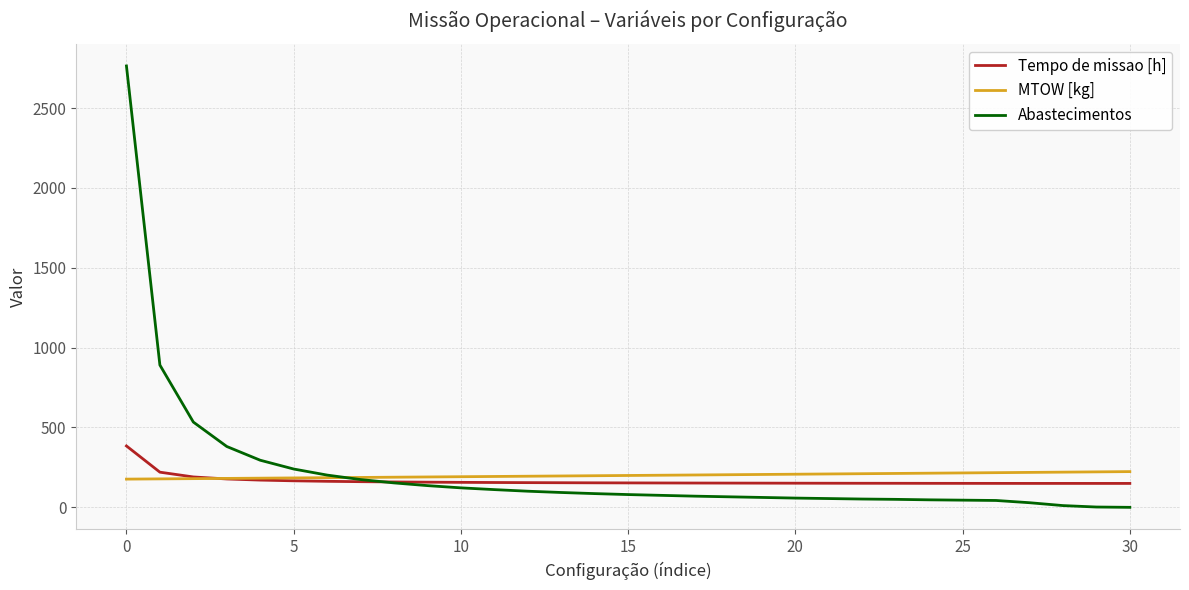

Which series has the largest range (max minus min)?

Abastecimentos